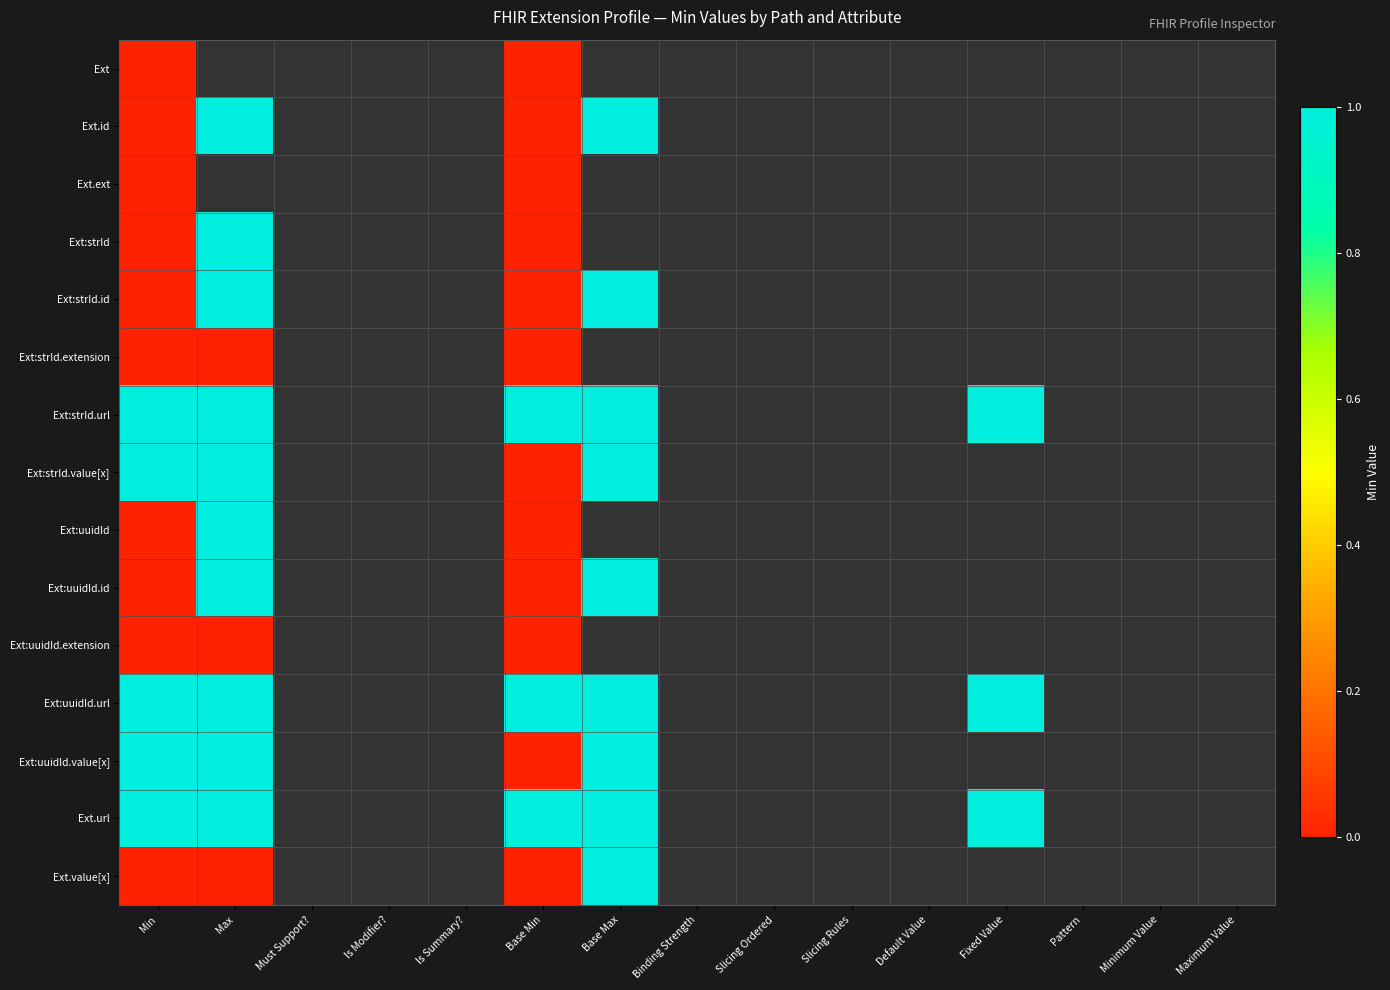

At how many categories does at least one series exceed 0?

5